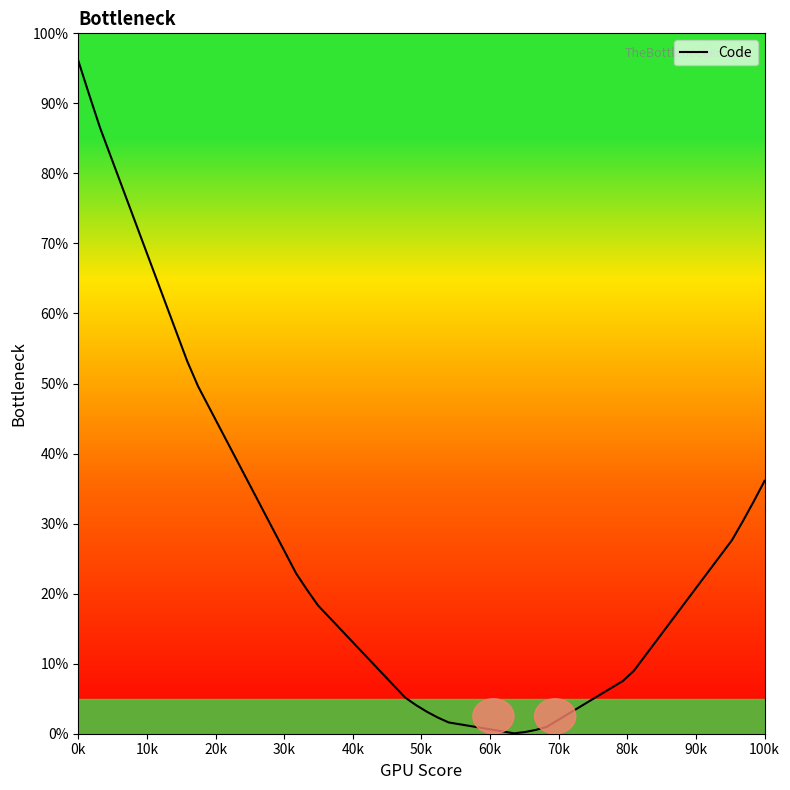

How many points are lower than both their immediate neighbors (excluding endpoints)?

1